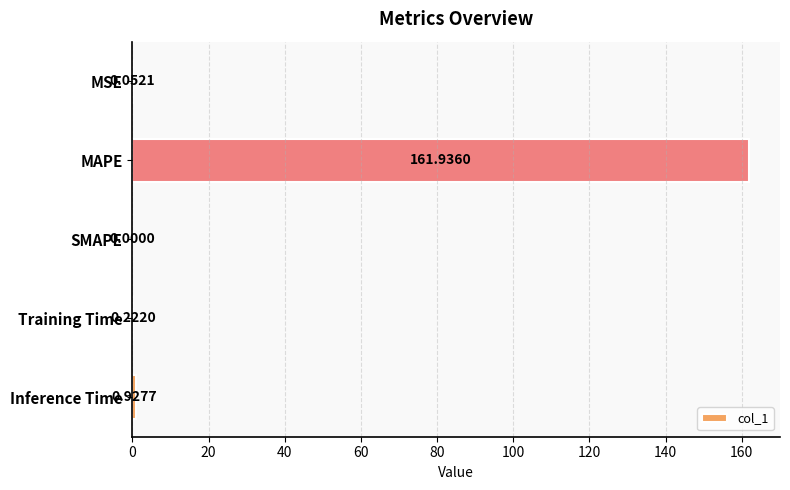

At which label is the value closest to 80?

Inference Time